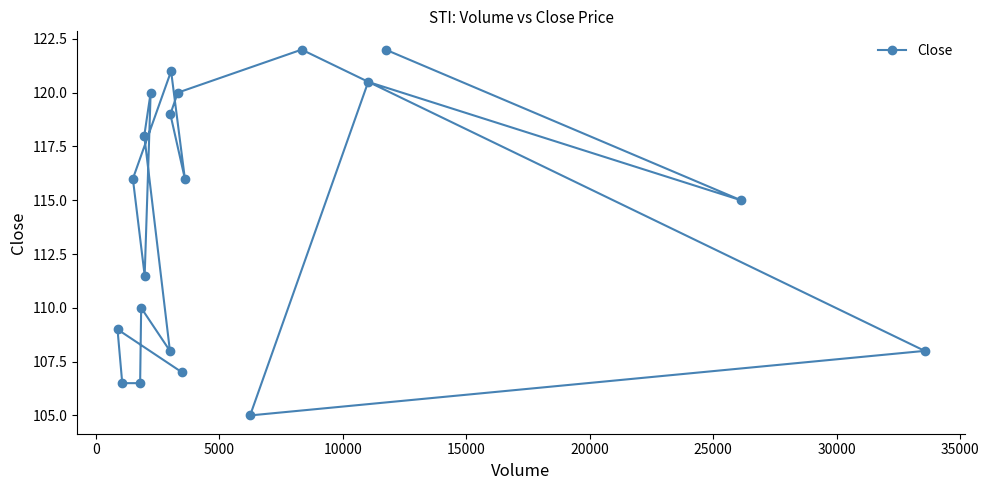

Count the number of values greater than 116.

8